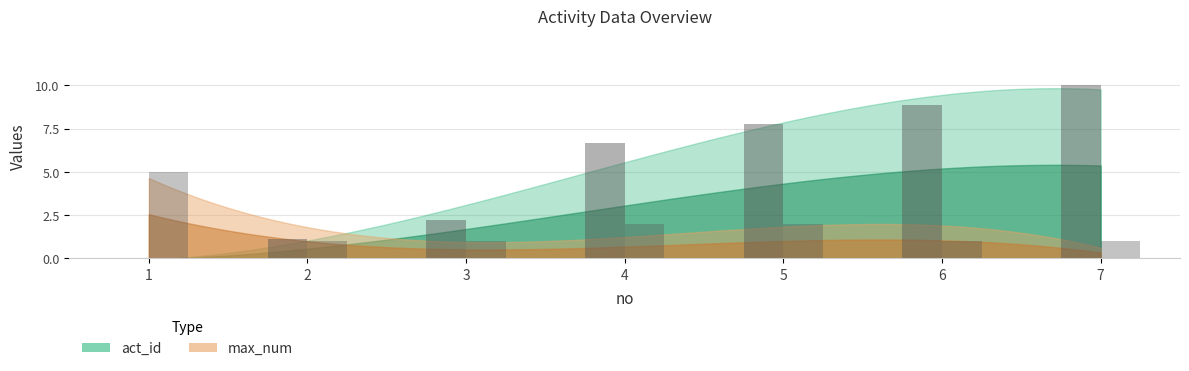

What is the sum of the act_id values at 2 and 4?

7.8